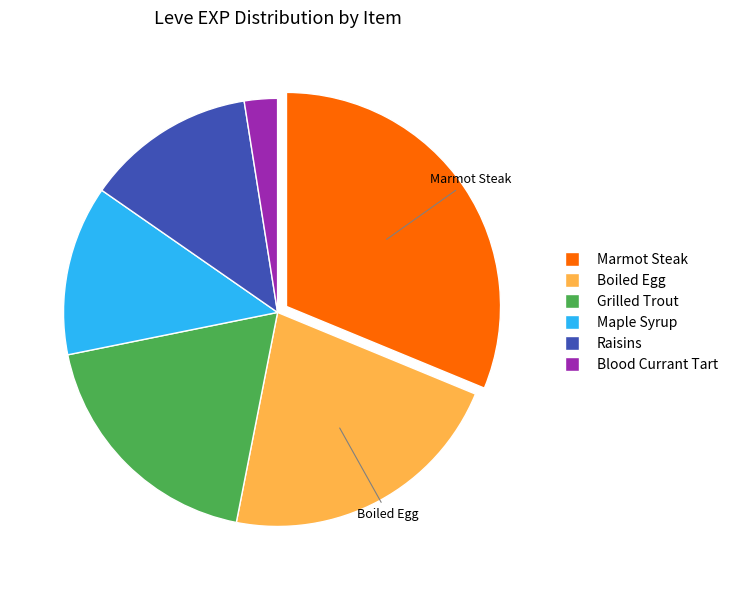

True or false: Raisins accounts for 13% of the total.

True